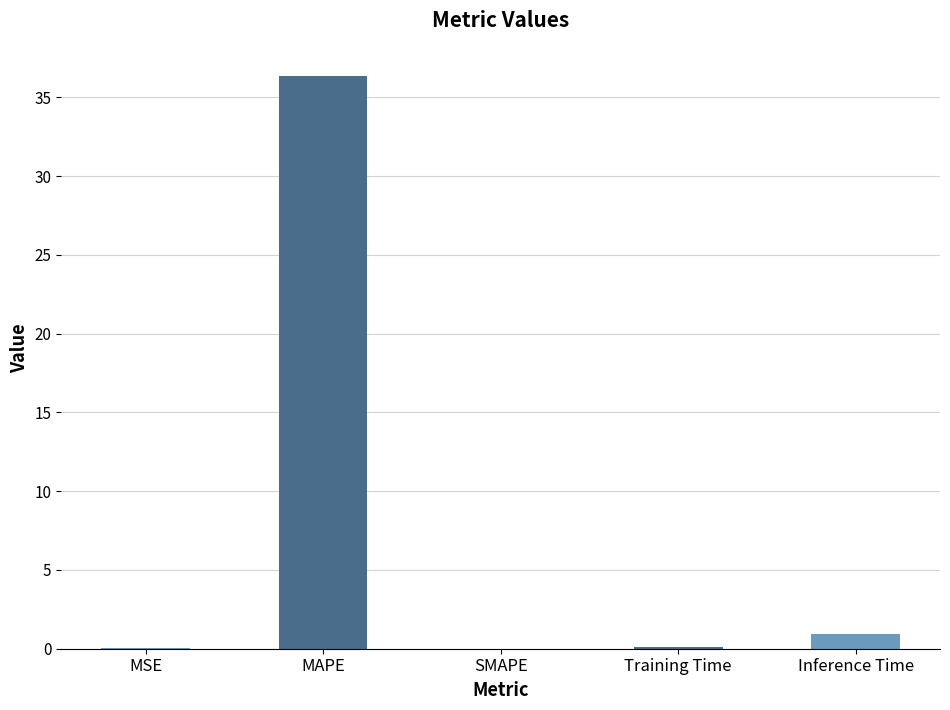

True or false: the data shows 0.0 at SMAPE.

True